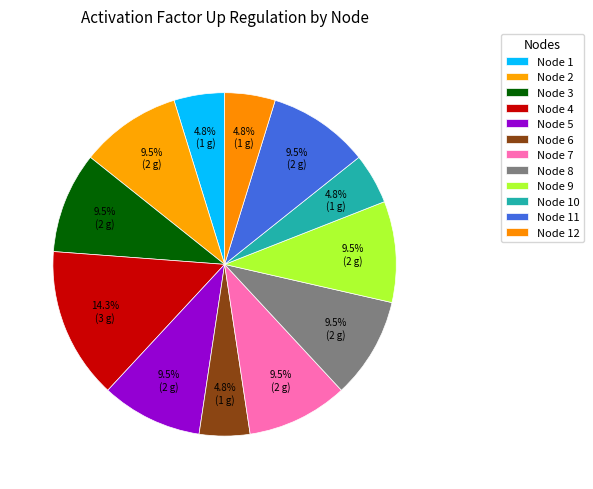

Which has a higher value, Node 11 or Node 12?

Node 11